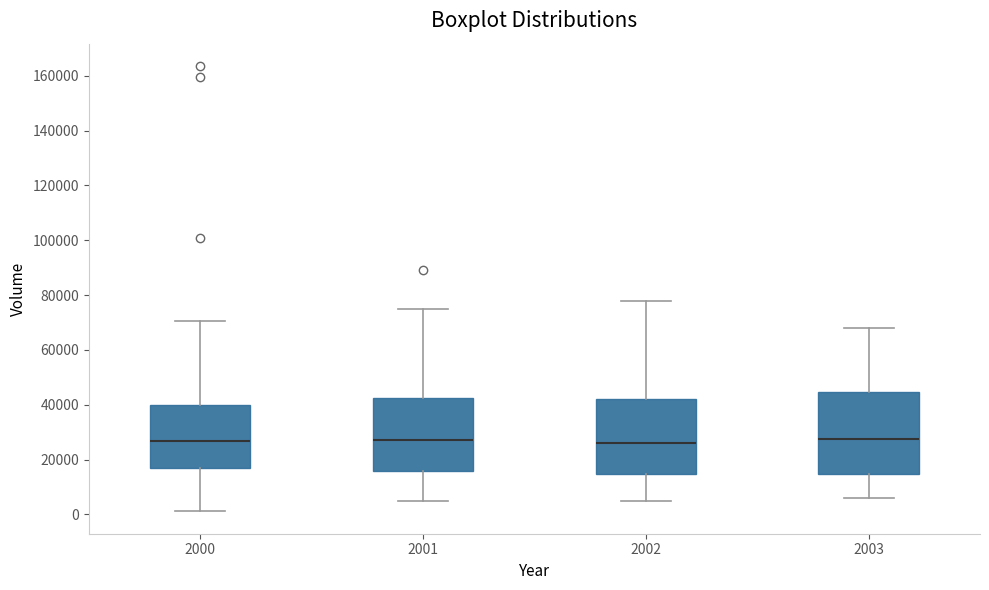

Which box is the tallest, from its lower edge to its upper edge?

2003